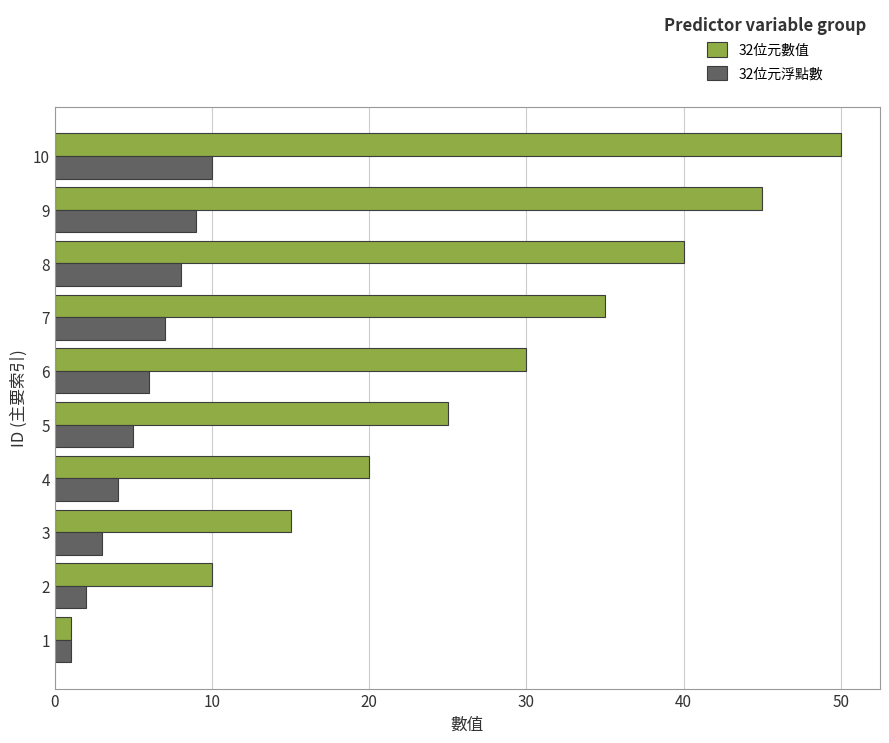

Which series has the largest total across all categories?

32位元數值